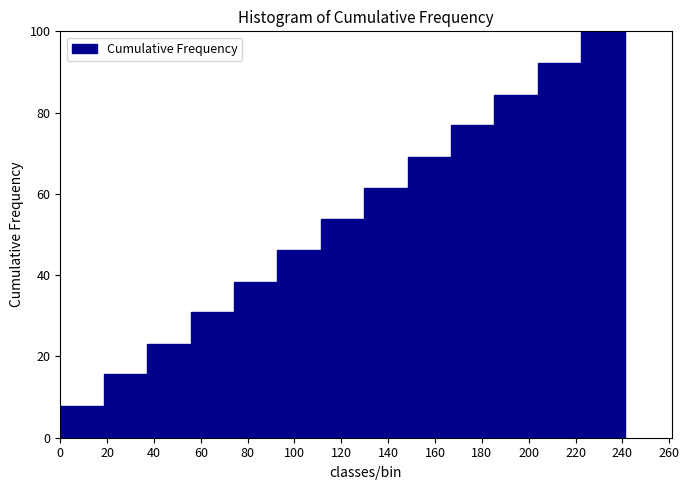

What is the height of the bar covering 18 to 38 on the x-axis? Neither the bar edges nor the heights are printed on the chart, so give them approximately, as read against the axes.

16